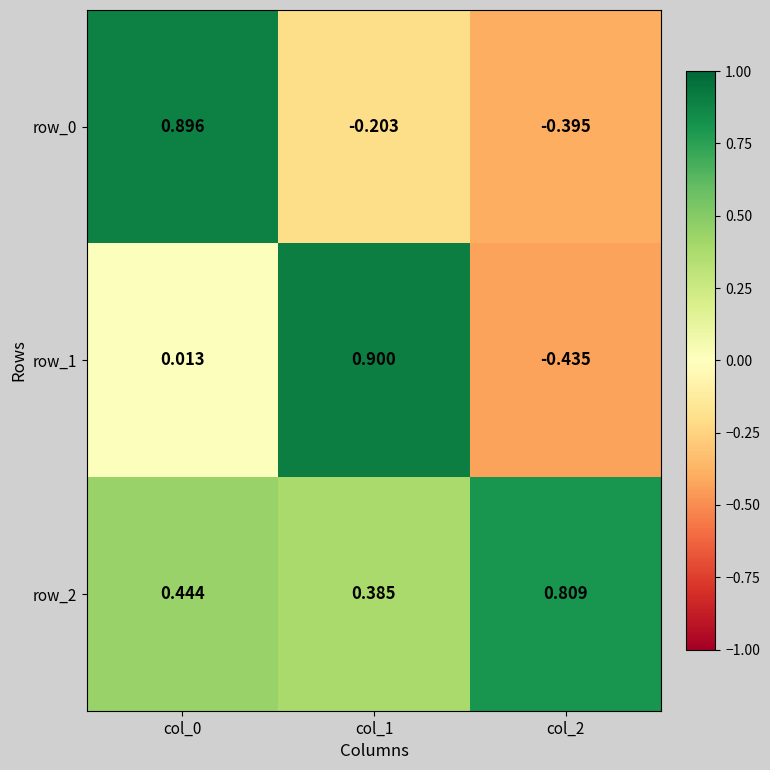

Where is row_0 nearest to the value 0?

col_1